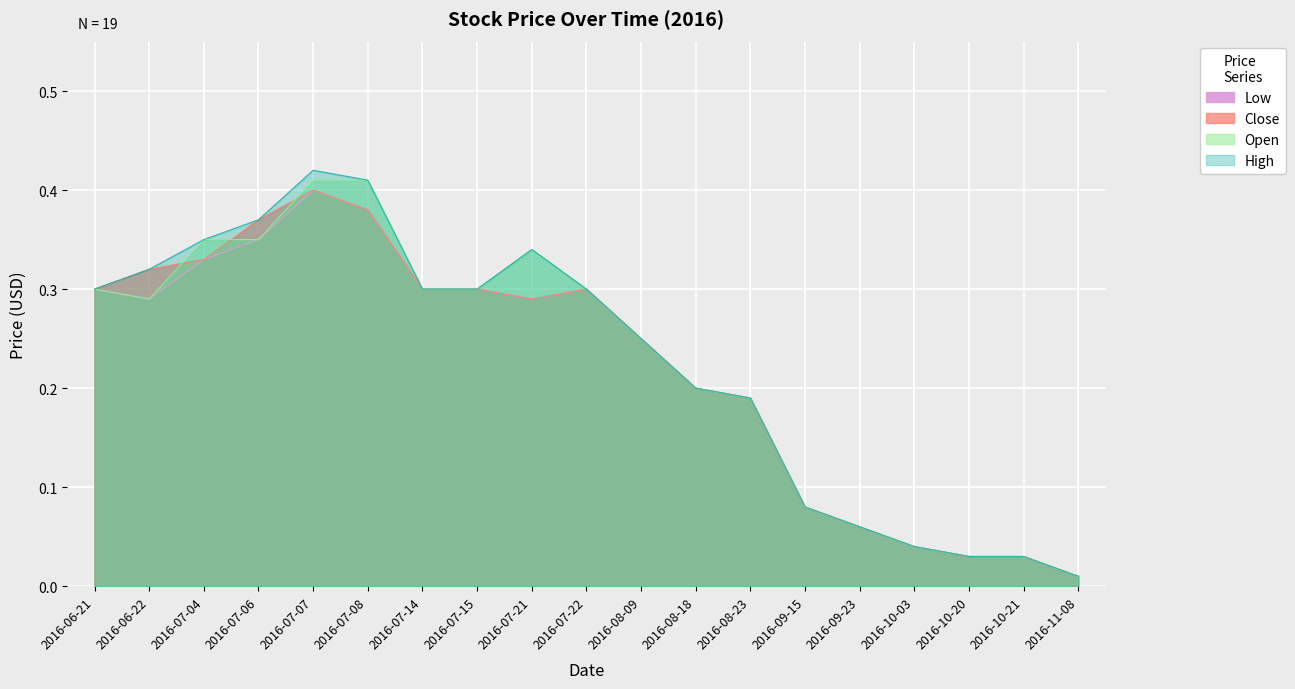

List the series in order of their overall mean, lowest first.

Low, Close, Open, High